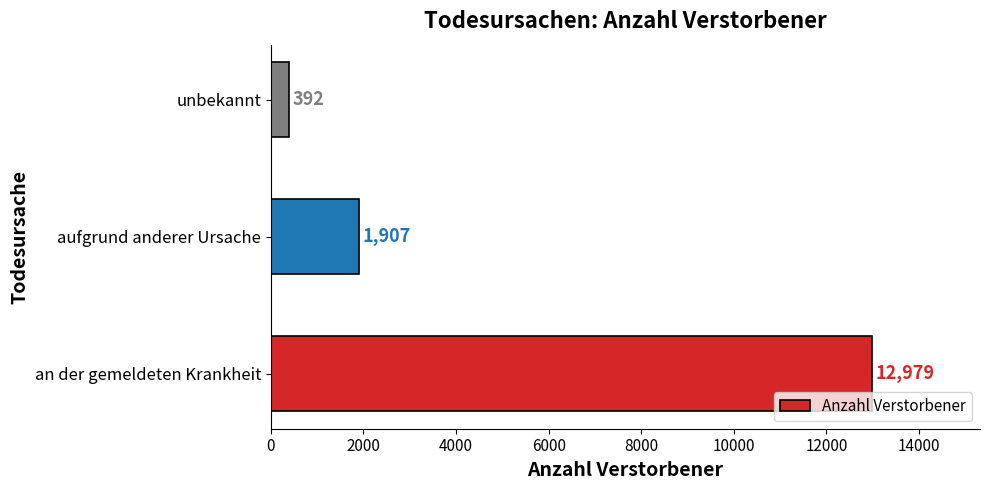

How many values are between 392 and 12979?

3